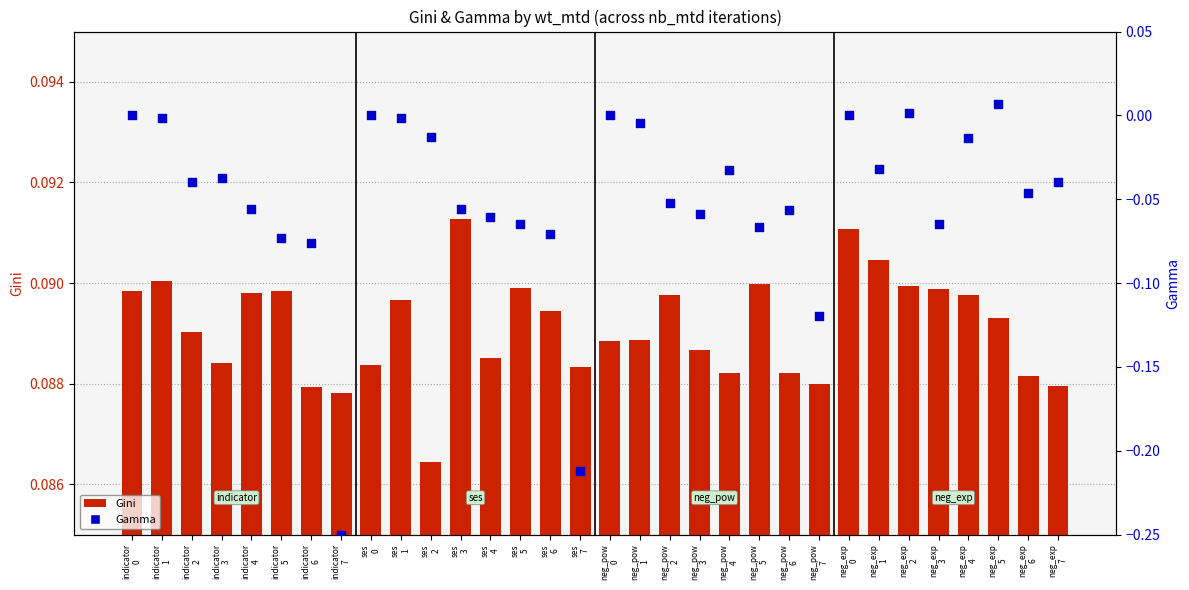

At how many categories does at least one series exceed 0?

32